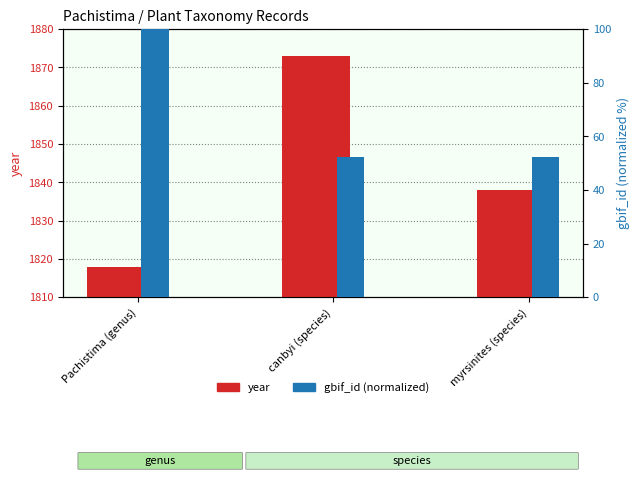

Does the chart contain any negative values?

No